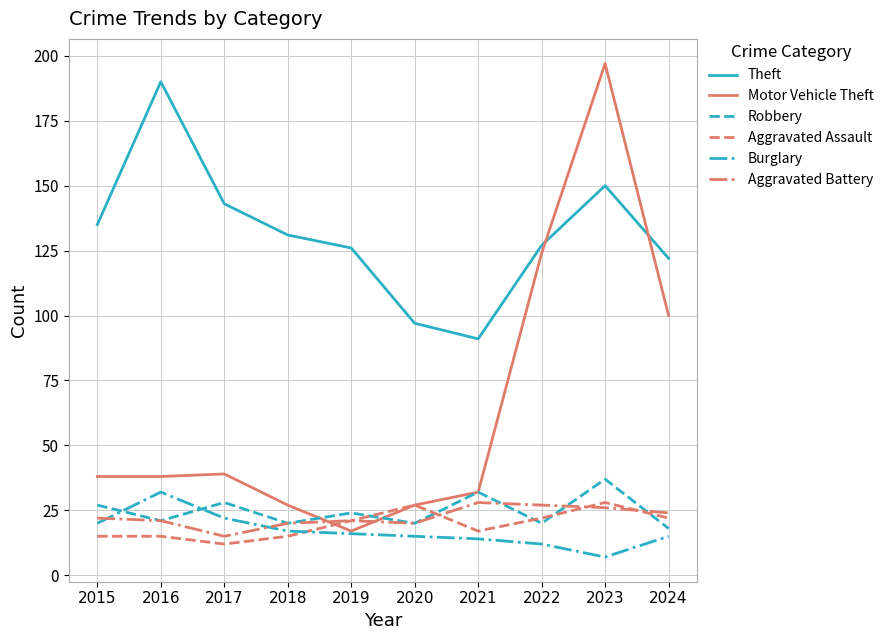

The Burglary series shows 12 at 2022. True or false?

True